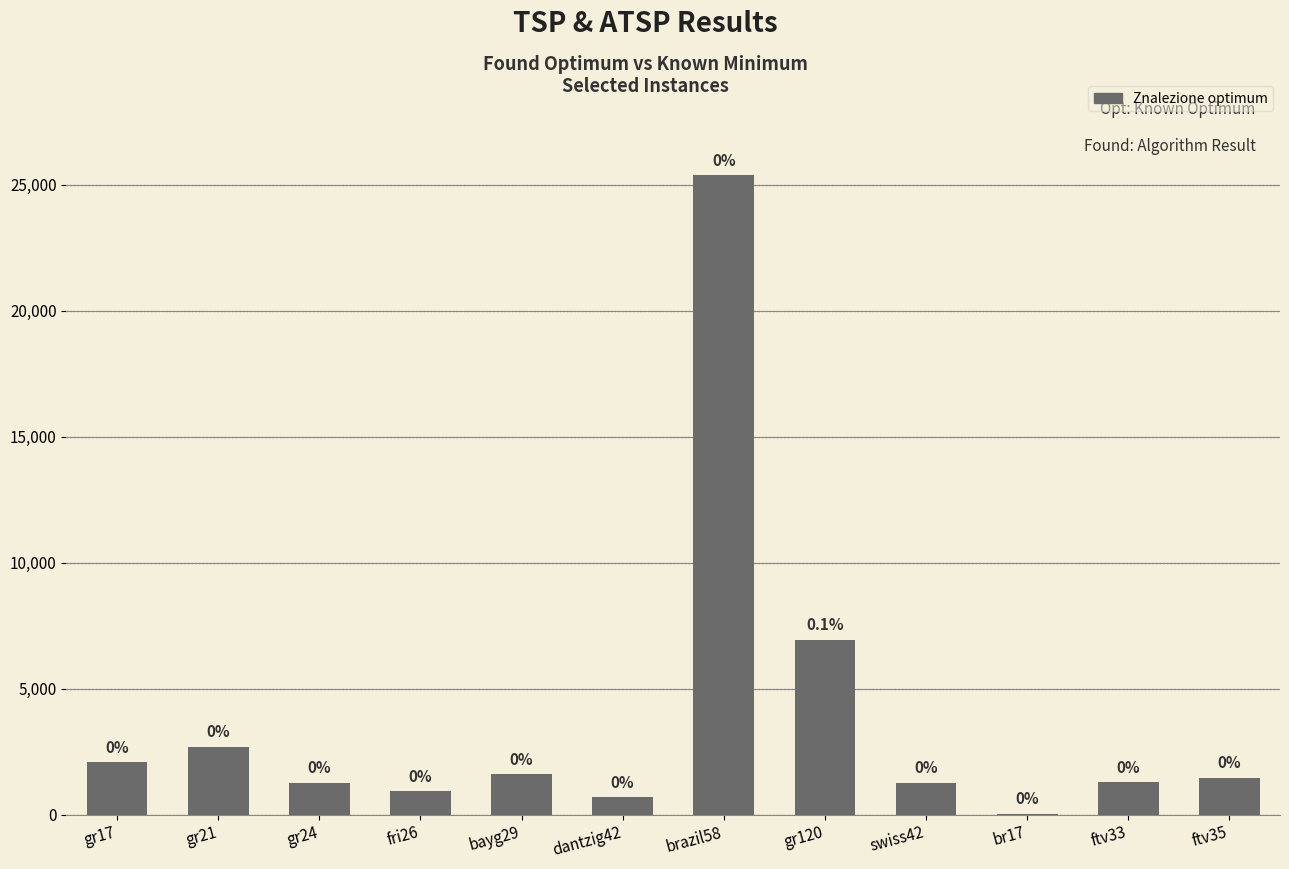

The value at ftv35 is 742. True or false?

False